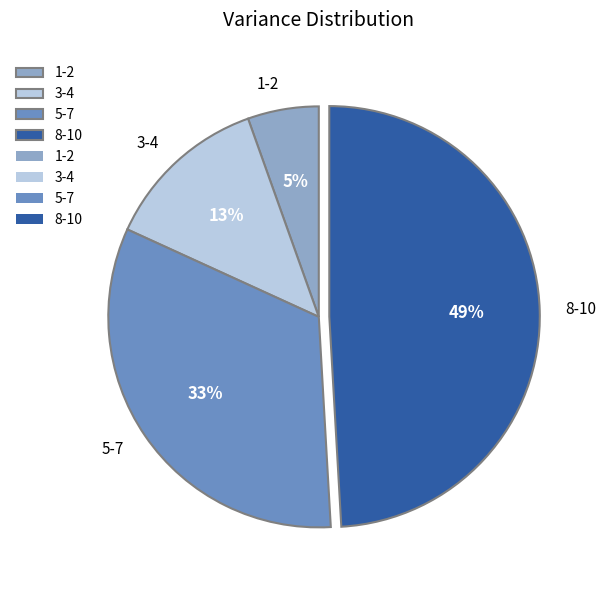

Which has a higher value, 3-4 or 1-2?

3-4